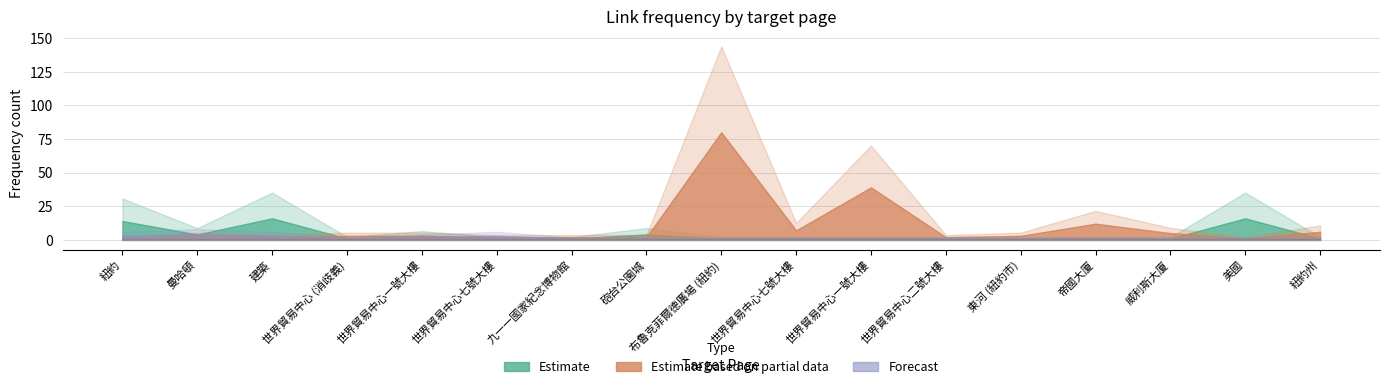

List the series in order of their overall mean, lowest first.

Forecast, Estimate, Estimate based on partial data